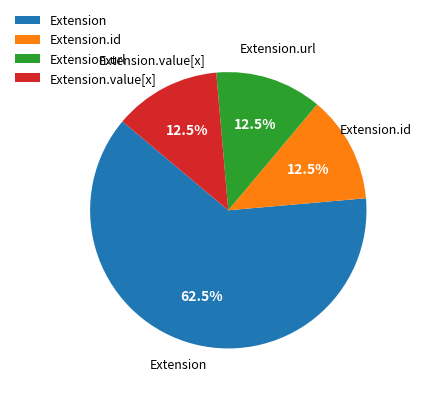

Count the number of slices in the pie.

4